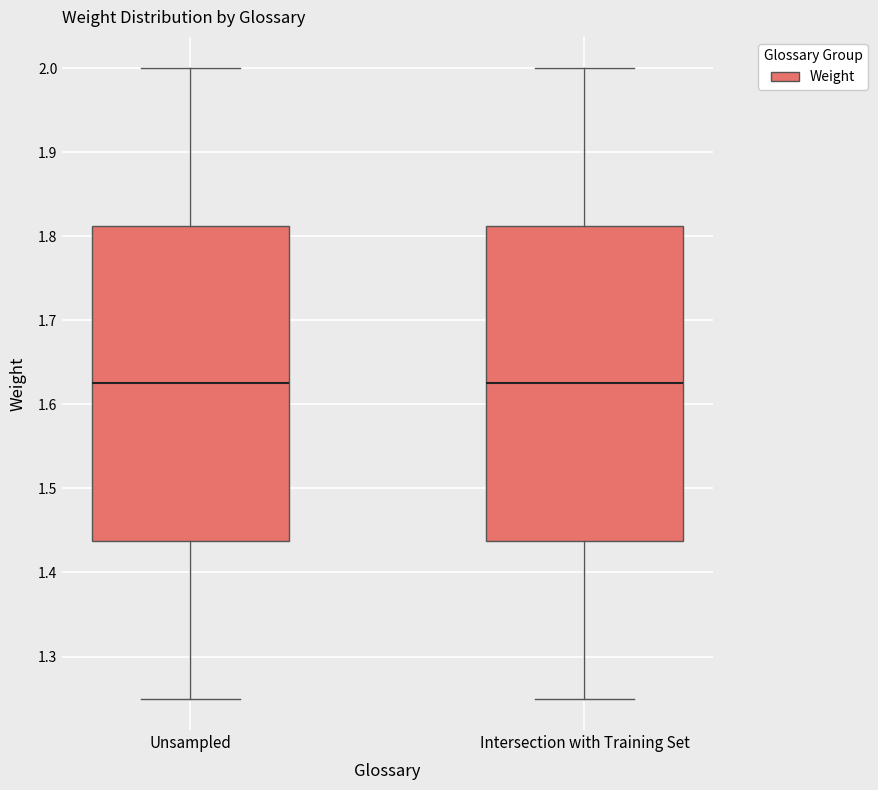

Where does the median line of the box for Unsampled sit on the y-axis? The values are not printed on the chart, so give them approximately, as read against the axis.

1.63